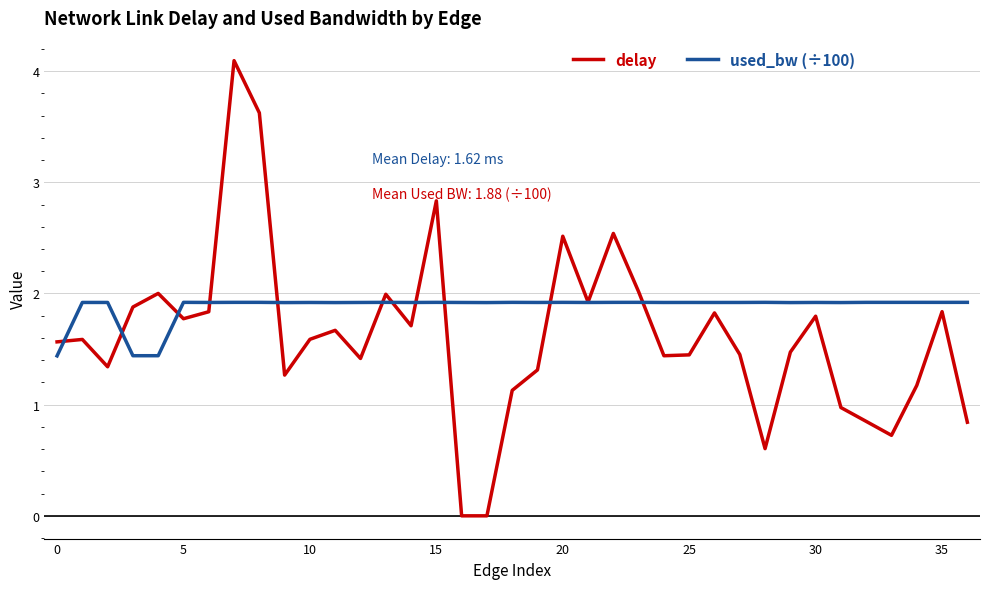

List the series in order of their peak value, highest first.

delay, used_bw (÷100)